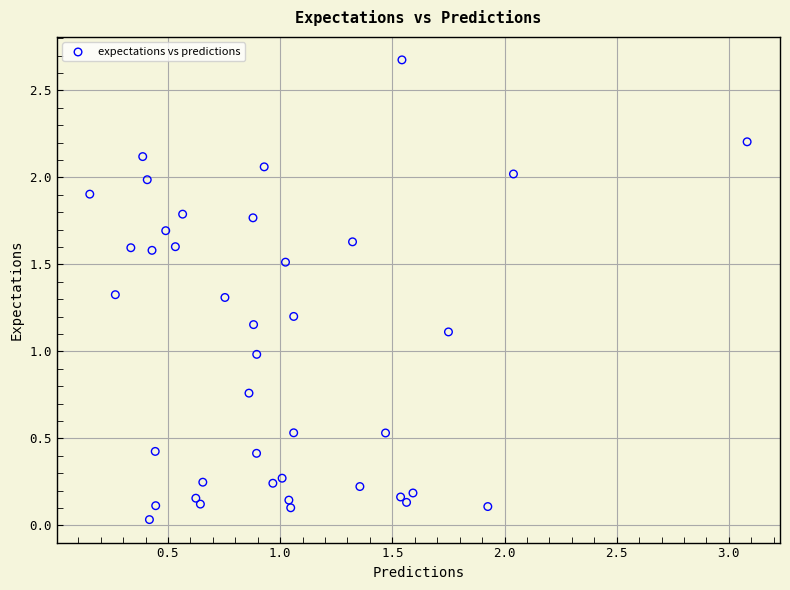

What is the range of Y values (max minus min)?

2.6